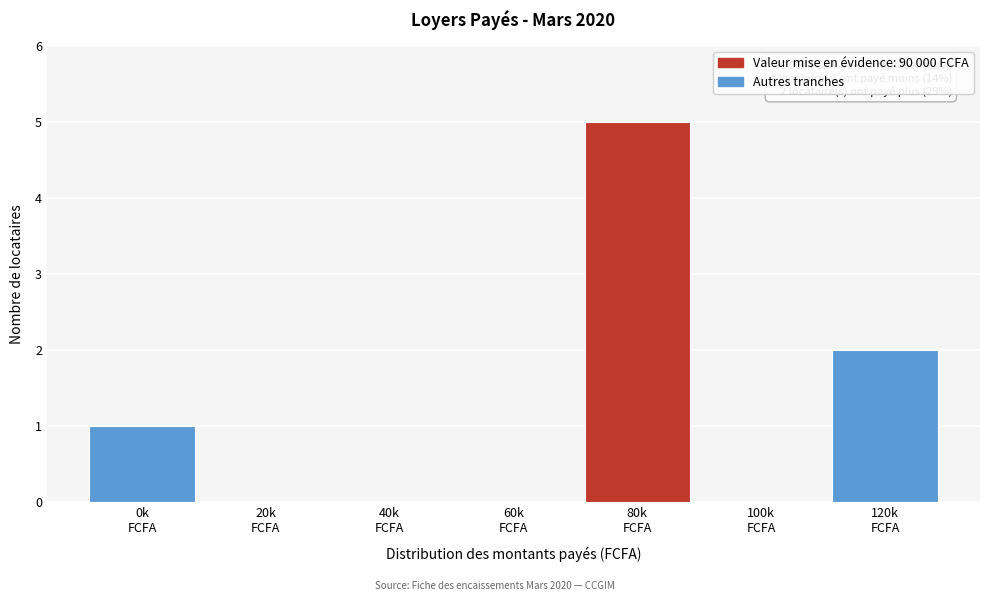

What is the greatest value displayed?

5